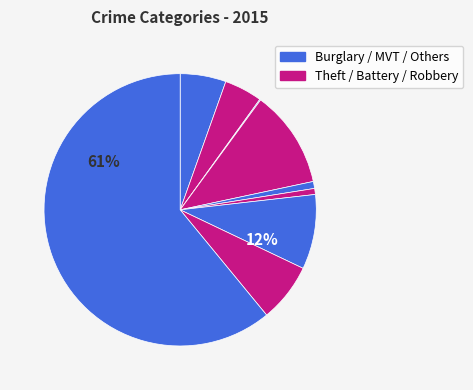

What percentage is NOT represented by Aggravated Battery?

95.5%